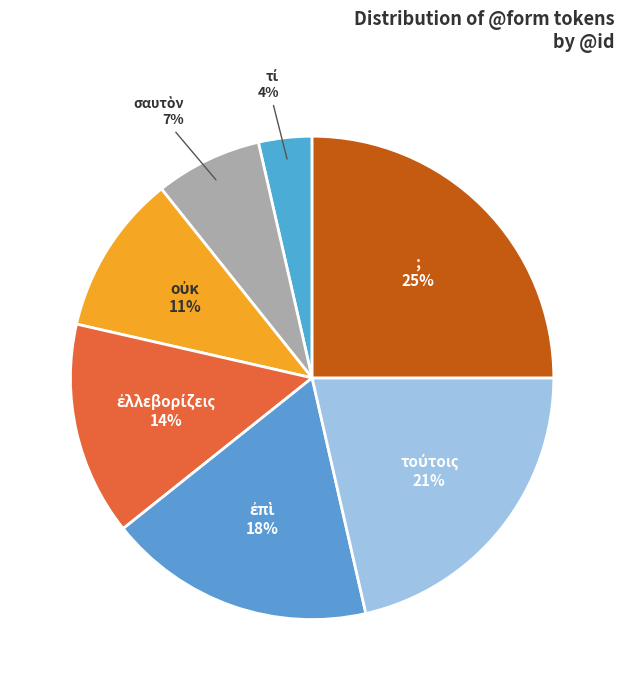

What is the largest slice in the pie chart?

;